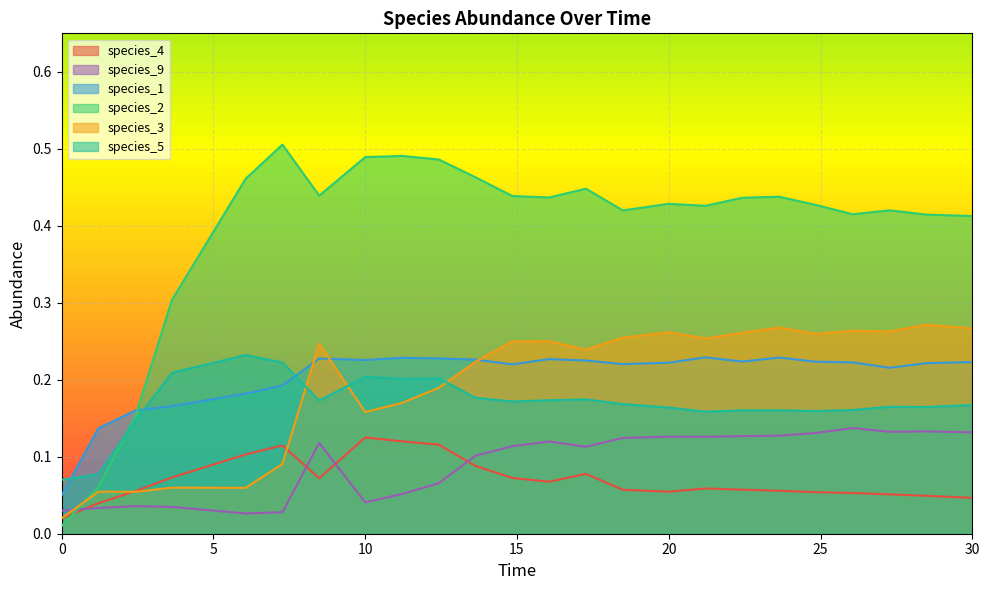

Which series has the largest range (max minus min)?

species_2